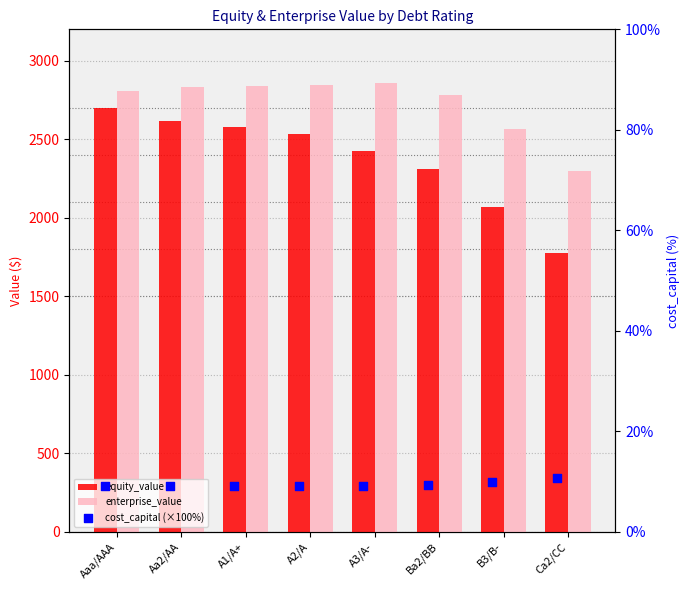

What is the total value across all series at B3/B-?

4647.9